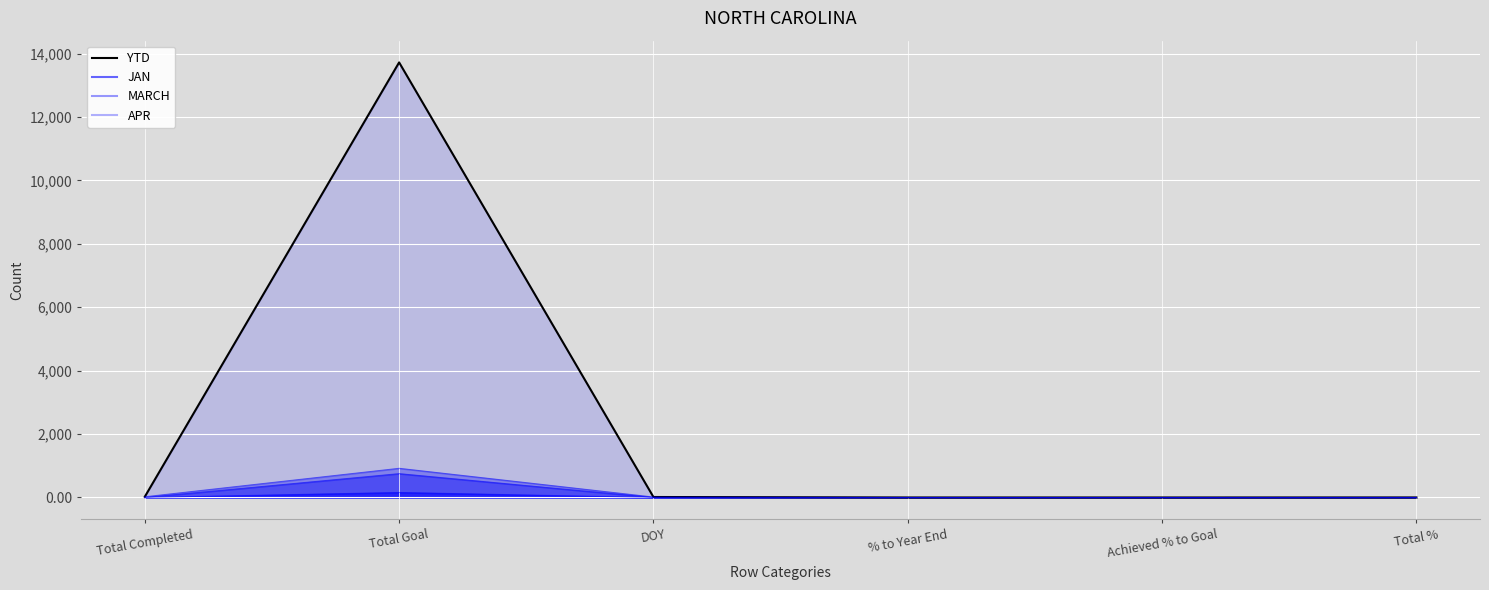

At which category does YTD reach its first local valley?

Achieved % to Goal